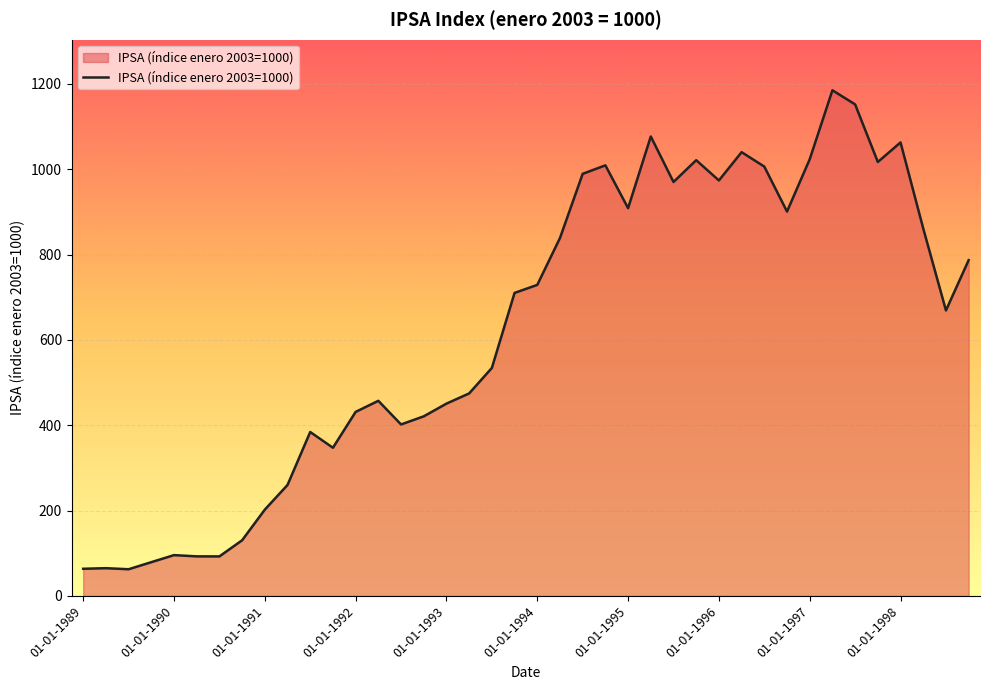

What is the difference between the maximum and minimum values?

1122.3